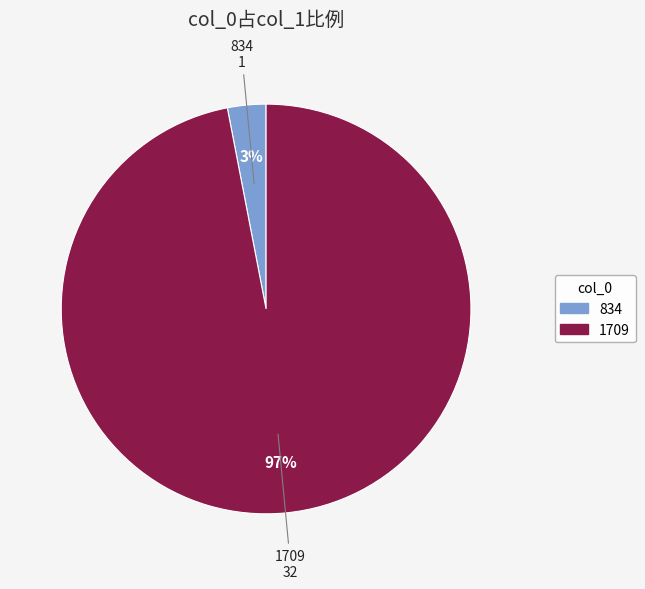

Between 1709 and 834, which is larger?

1709